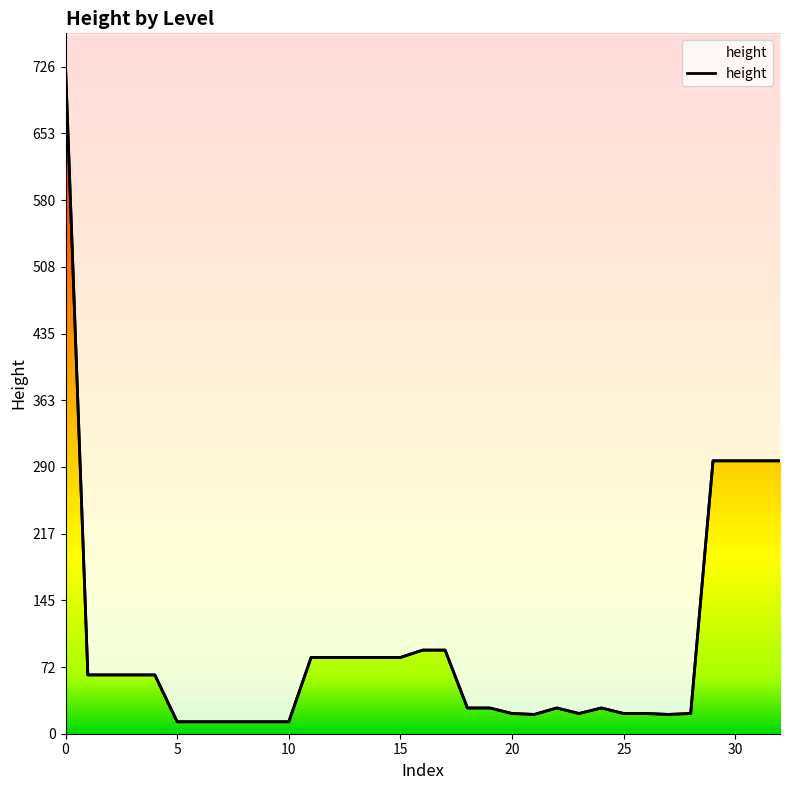

Reading right to left, transcribe all the data shown in this chart.

297	297	297	297	22	21	22	22	28	22	28	21	22	28	28	91	91	83	83	83	83	83	13	13	13	13	13	13	64	64	64	64	726